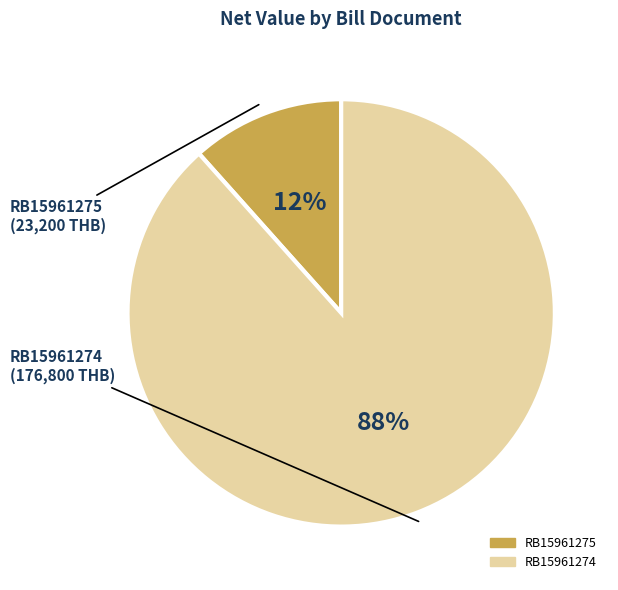

The RB15961274 slice represents 94% of the pie. True or false?

False